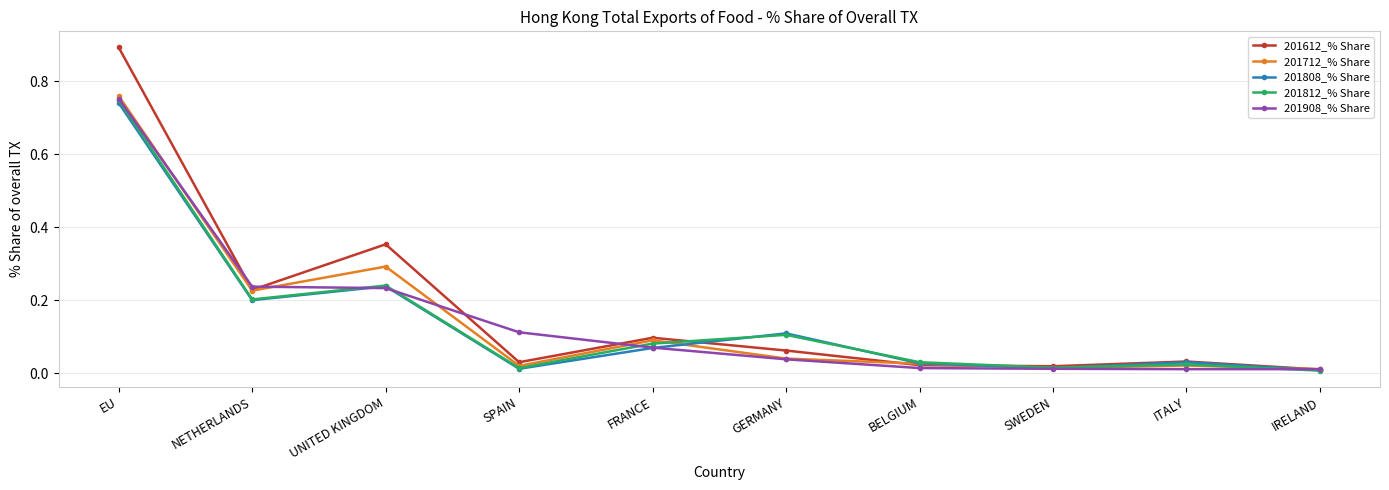

What are all the series names shown in the legend?

201612_% Share, 201712_% Share, 201808_% Share, 201812_% Share, 201908_% Share